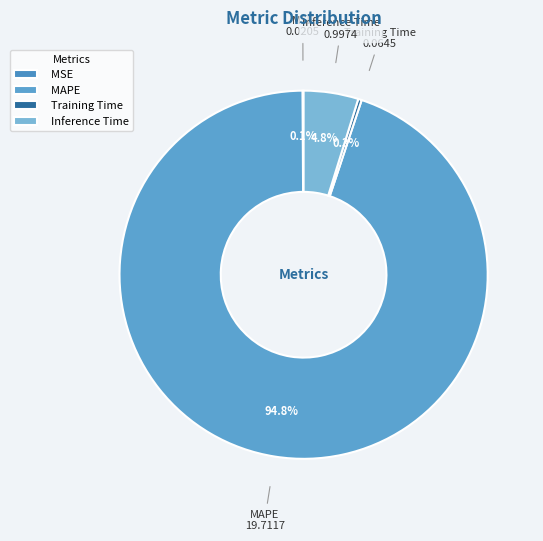

What percentage is the Inference Time slice, to the nearest percent?

5%